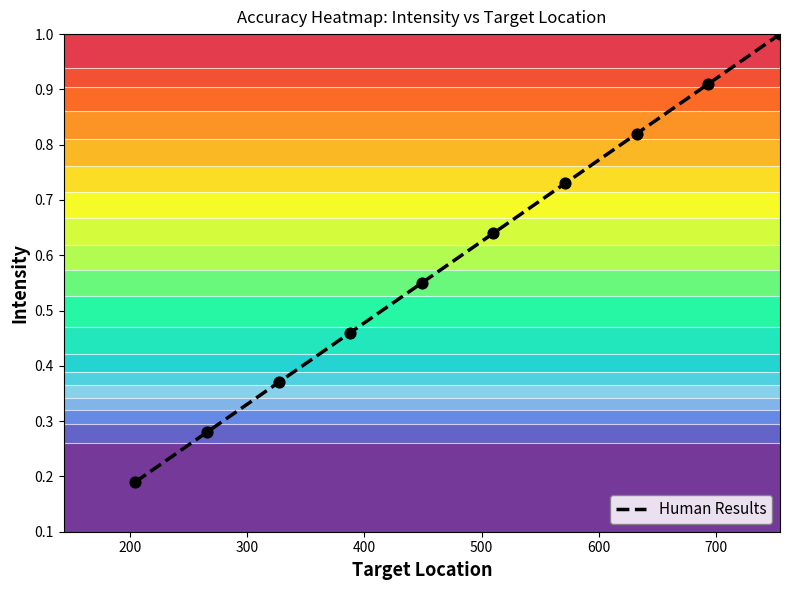

What is the maximum value for Human Results?

1.0